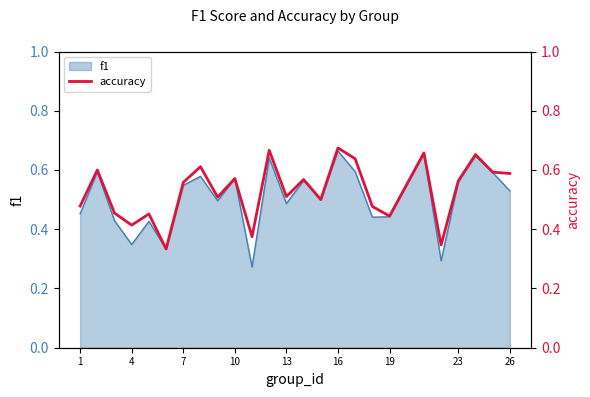

True or false: f1 has a value of 0.5 at 4.

False